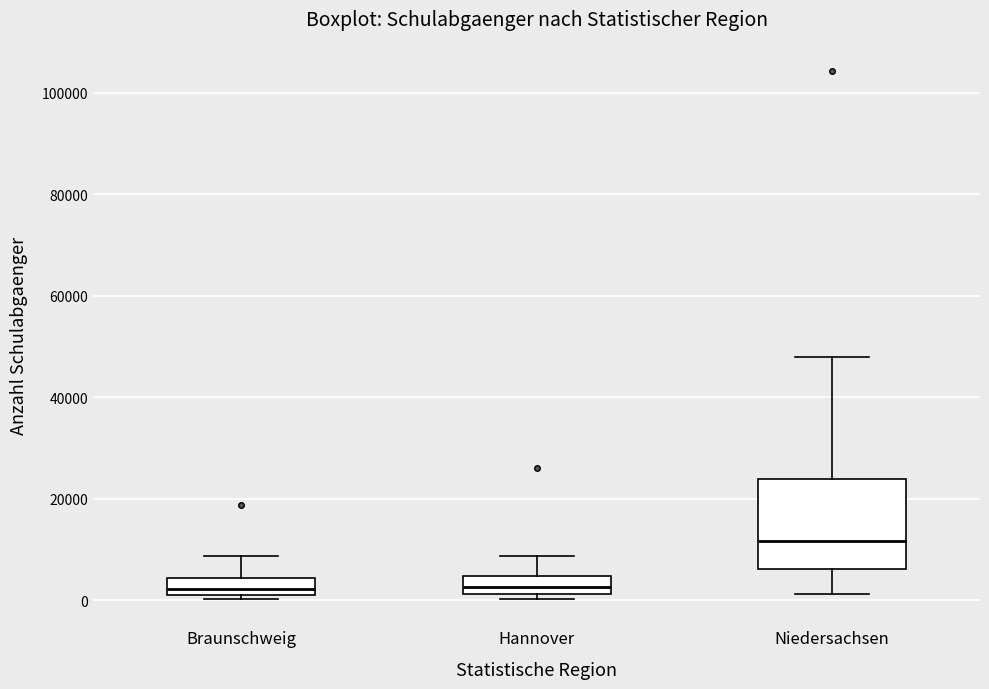

Reading left to right, read every box against the y-axis: the position of its median line, the range the box covers, and the ends of its whiskers. The values are not printed on the chart, so give them approximately, as read against the axis.

Braunschweig: median 2000, box 0 to 4000, whiskers 0 (just below the box's lower edge) to 8000
Hannover: median 2000 (inside the box), box 2000 to 4000, whiskers 0 to 8000
Niedersachsen: median 12000, box 6000 to 24000, whiskers 2000 to 48000